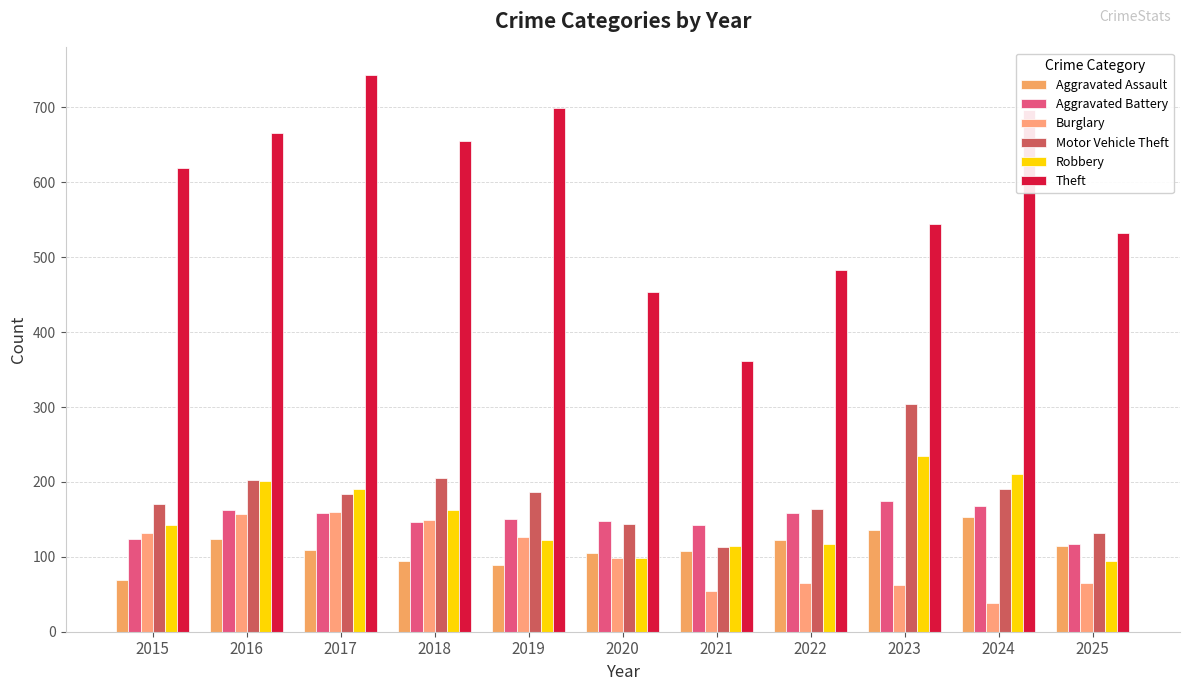

What is the average value of the Aggravated Battery series?

150